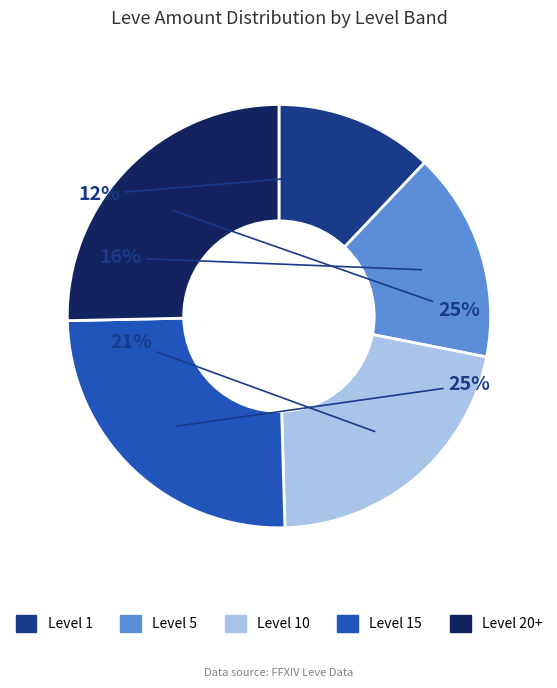

Is it true that Level 15 is 14% of the pie?

False